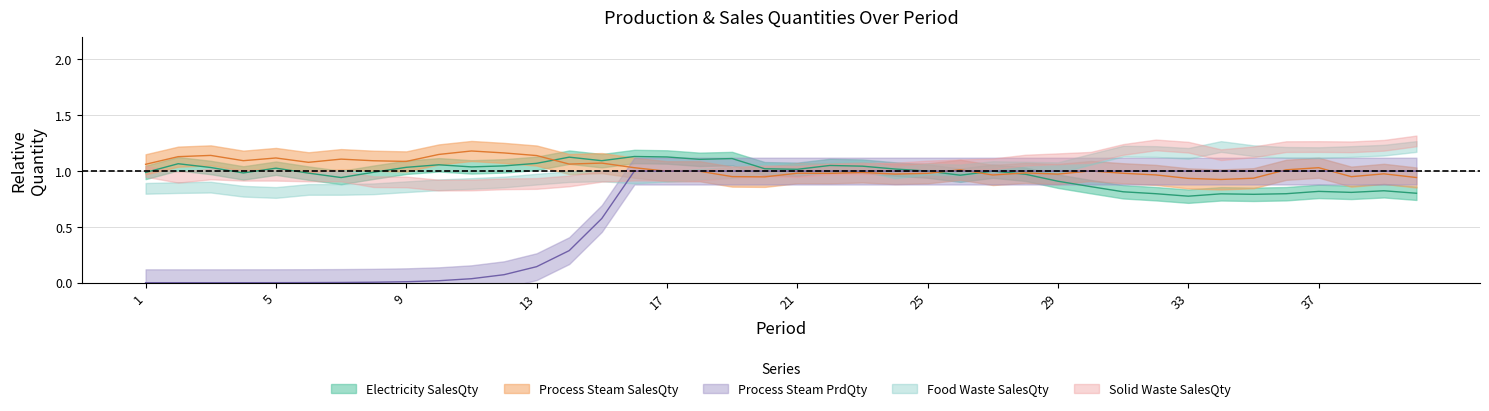

What is the difference between the process steam-SalesQuantity values at 35 and 23?

0.1